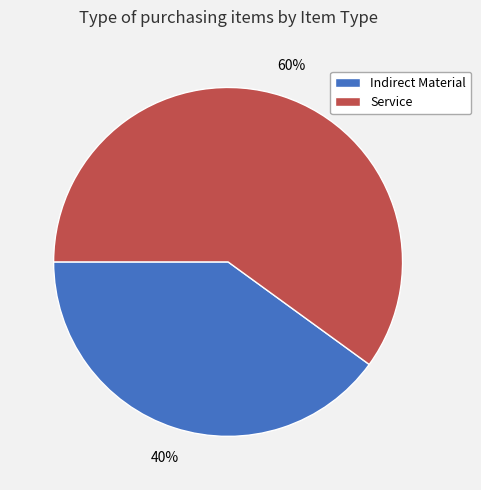

How many slices are in this pie chart?

2